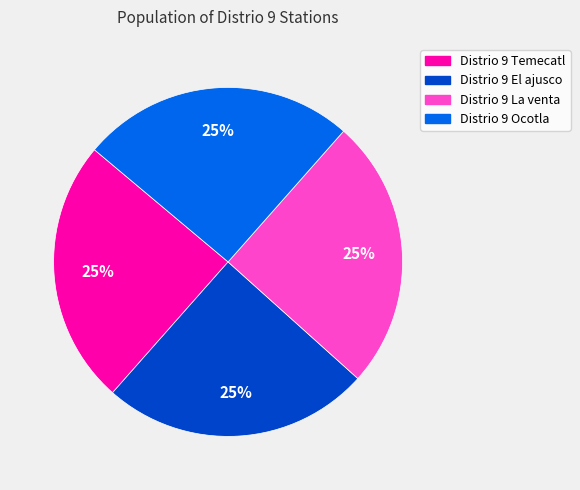

To the nearest percent, what is the average slice percentage?

25%